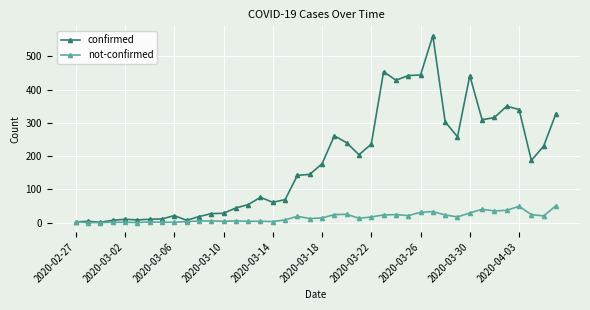

Which series has the largest range (max minus min)?

confirmed